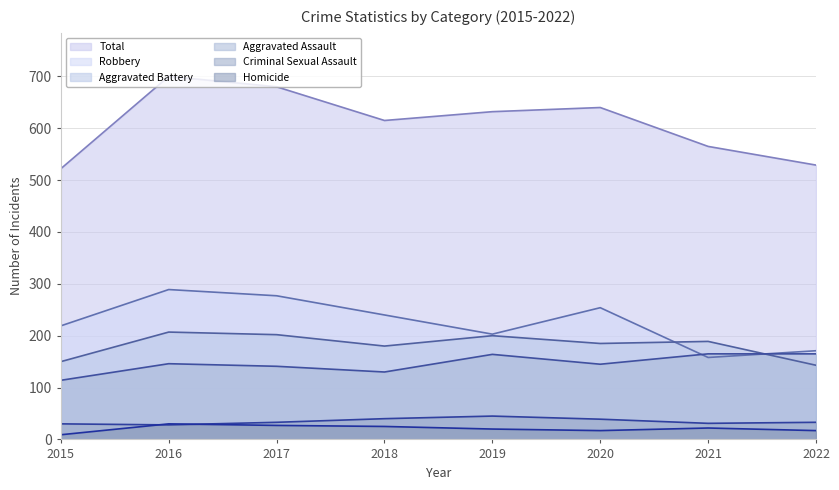

Rank the series by their maximum value, from highest to lowest.

Total, Robbery, Aggravated Battery, Aggravated Assault, Criminal Sexual Assault, Homicide